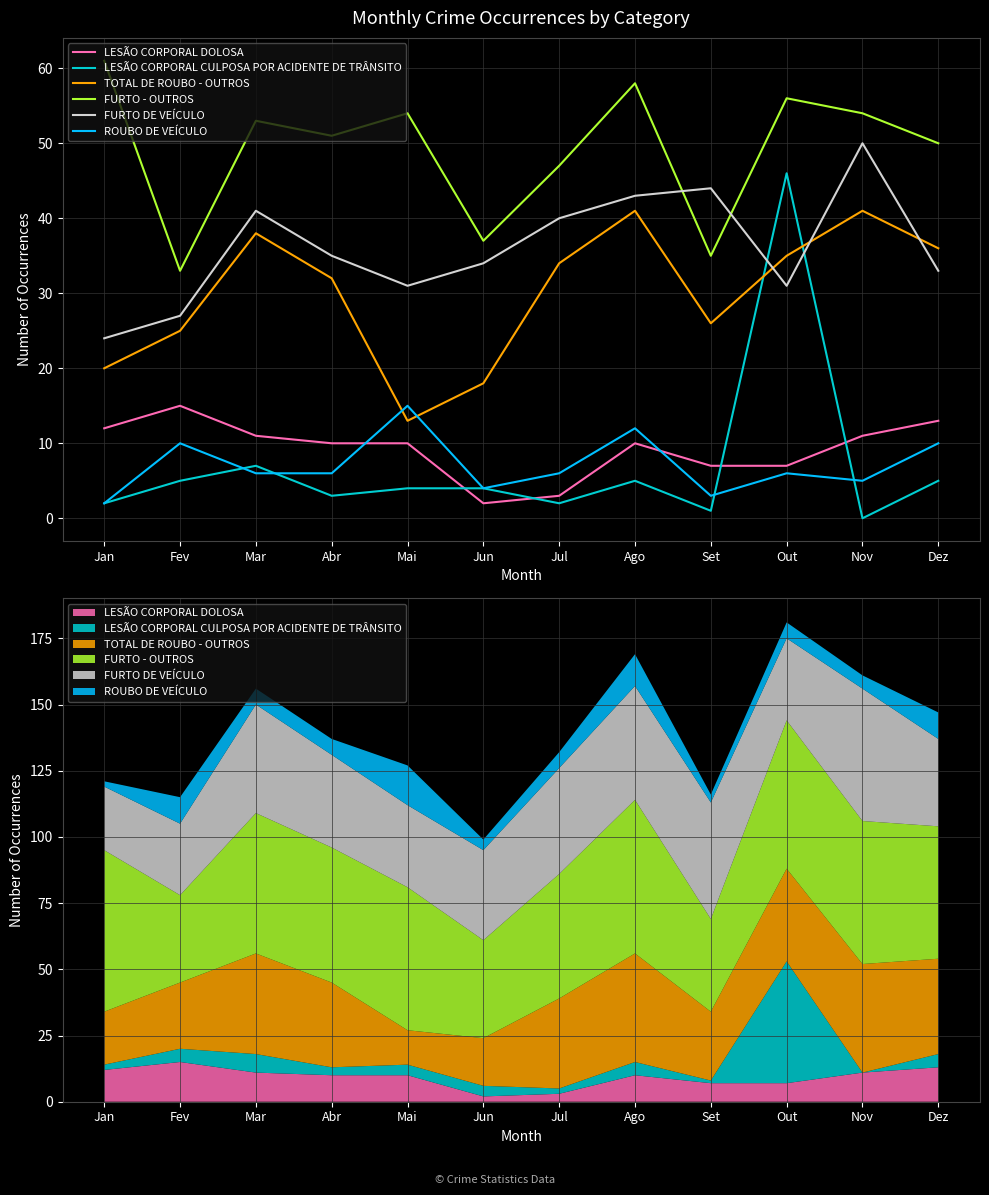

The value of ROUBO DE VEÍCULO at Nov is 8. True or false?

False